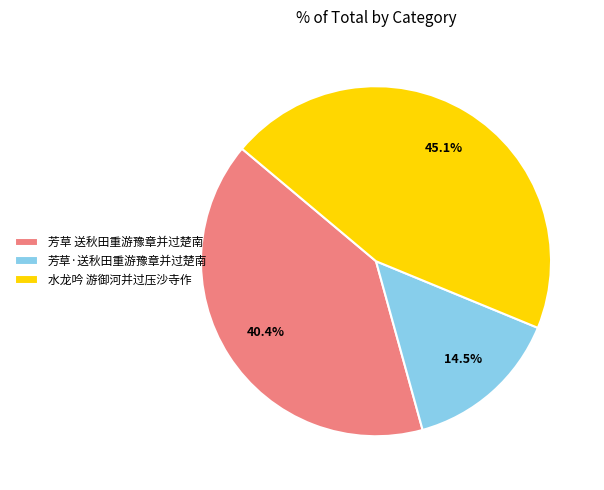

To the nearest percent, what percentage of the pie is 芳草 送秋田重游豫章并过楚南?

40%